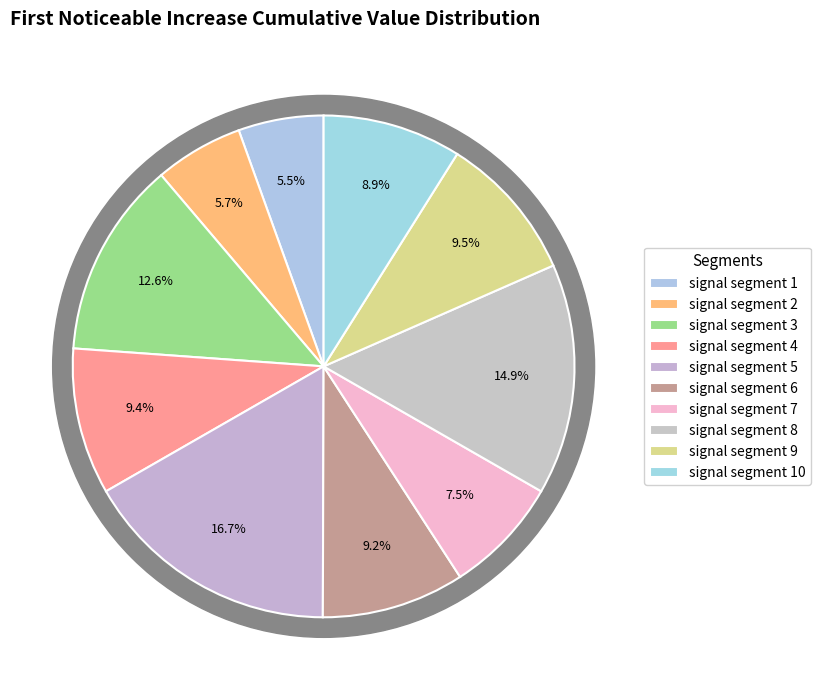

How many slices are in this pie chart?

10